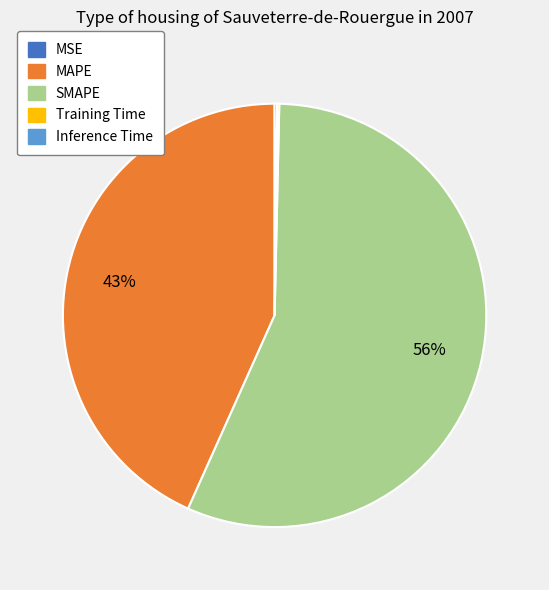

What percentage is the MAPE slice, to the nearest percent?

43%